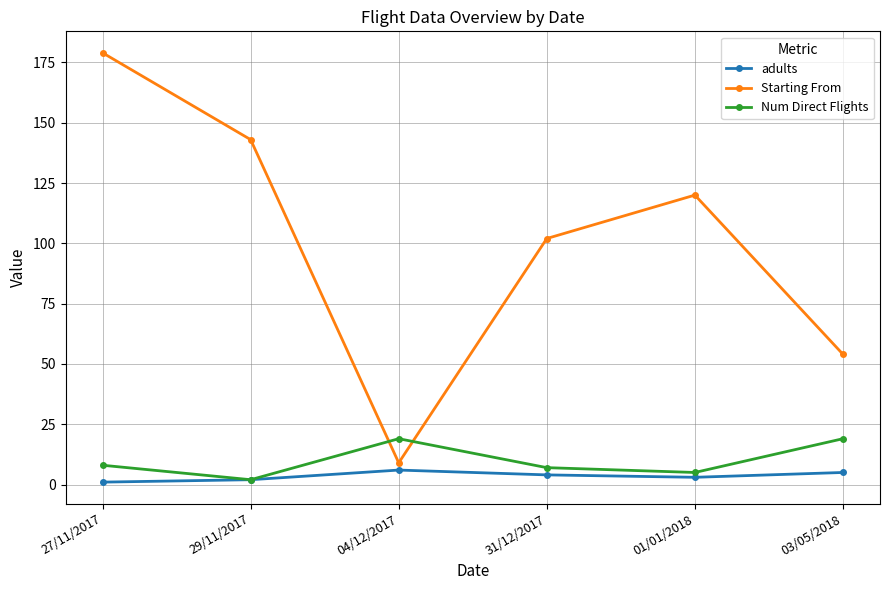

What are all the series names shown in the legend?

adults, Starting From, Num Direct Flights